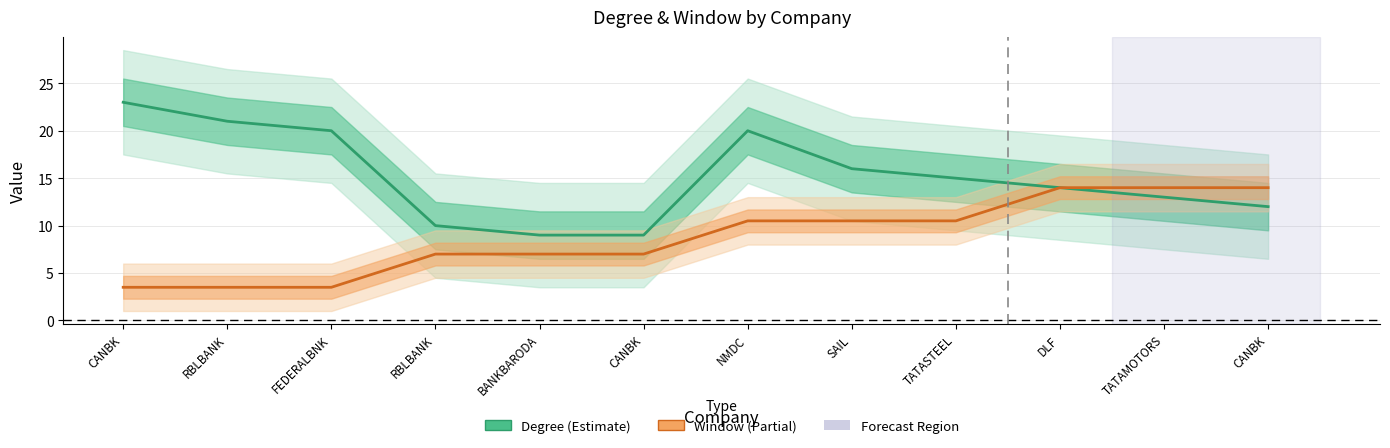

Which series has the largest range (max minus min)?

Degree